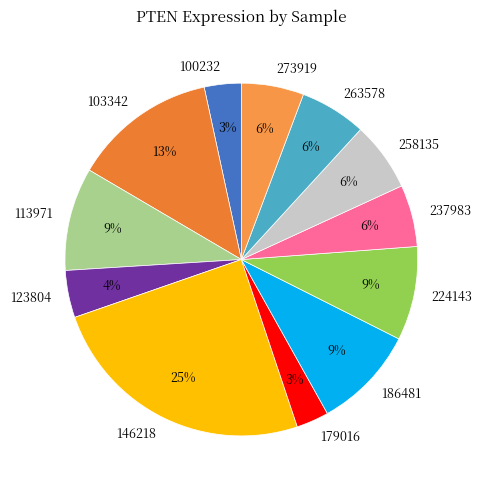

Do 113971 and 100232 together represent more than half of the pie?

No